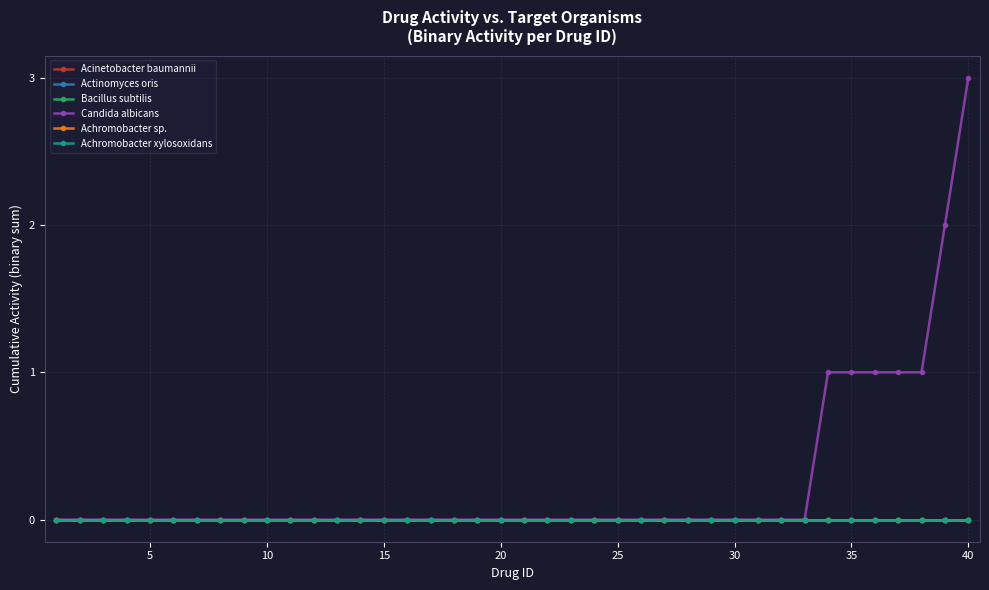

Does the chart have visible grid lines?

Yes